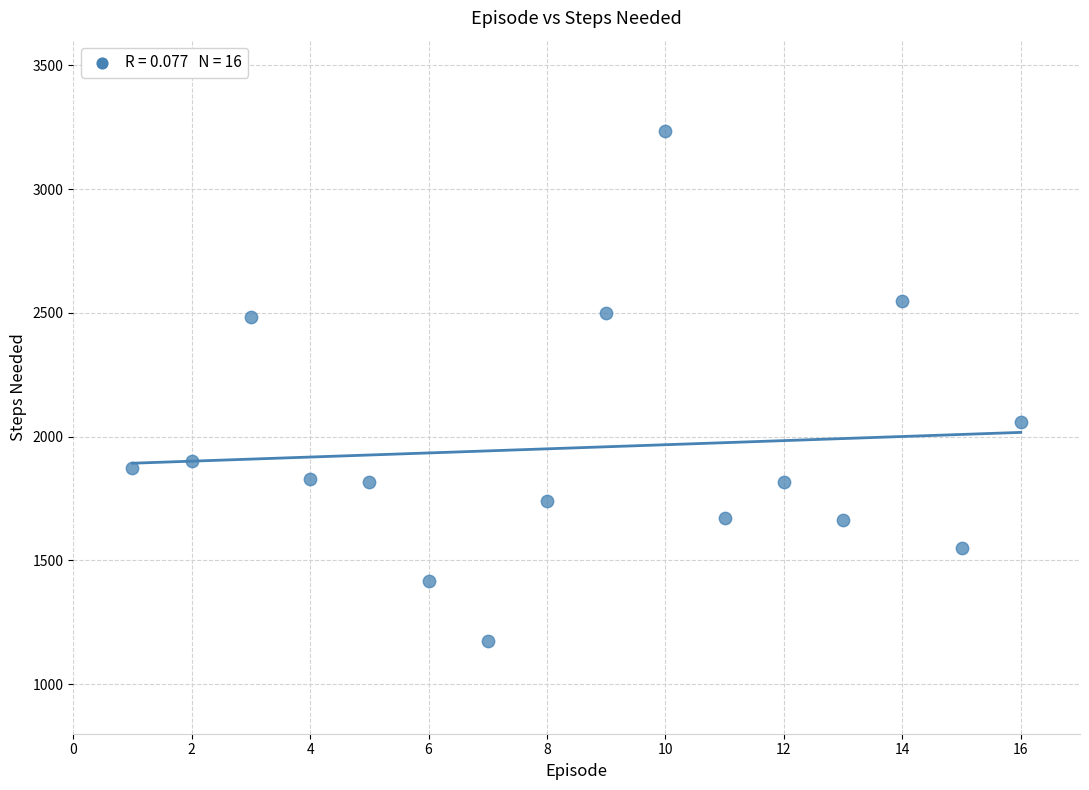

What Y value in the scatter plot is closest to 2204?

2060